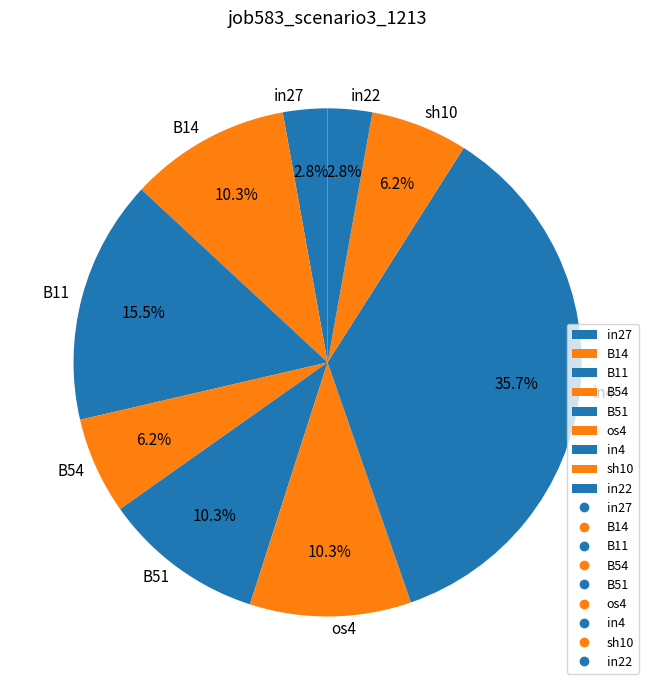

Which has a higher value, B14 or in4?

in4